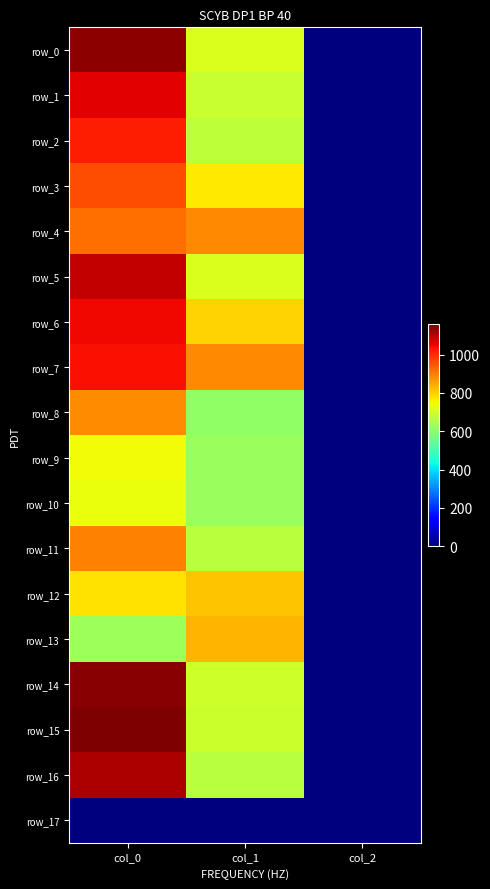

List the series in order of their peak value, lowest first.

row_17, row_10, row_9, row_12, row_13, row_8, row_11, row_4, row_3, row_2, row_7, row_6, row_1, row_5, row_16, row_0, row_14, row_15